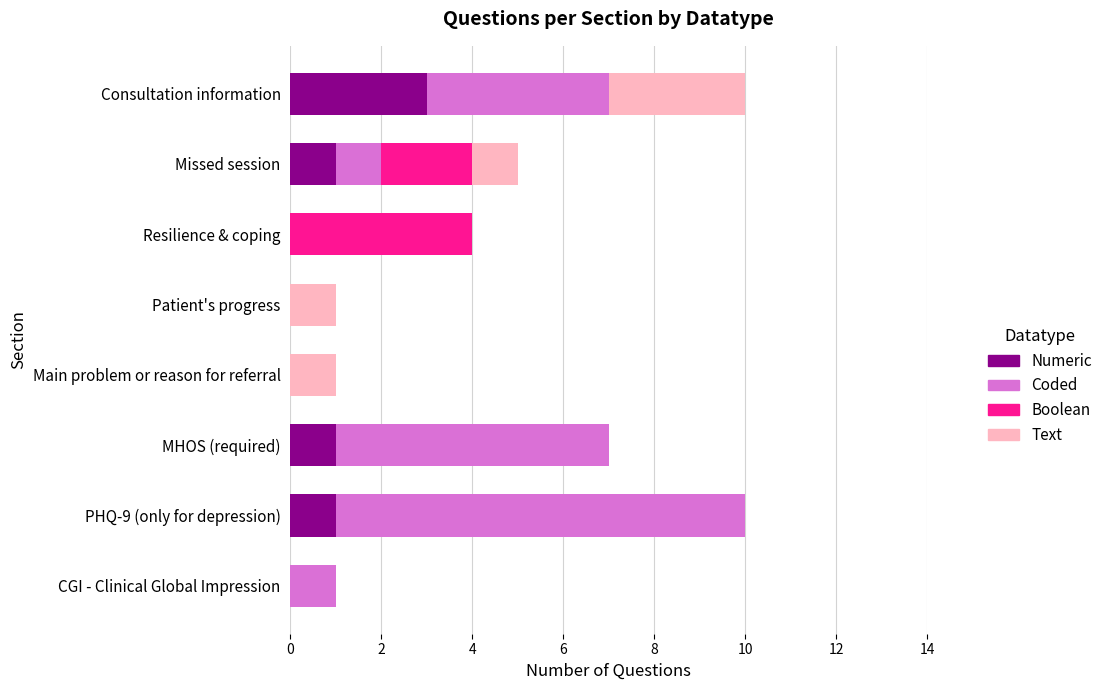

What is the maximum value for Numeric?

3